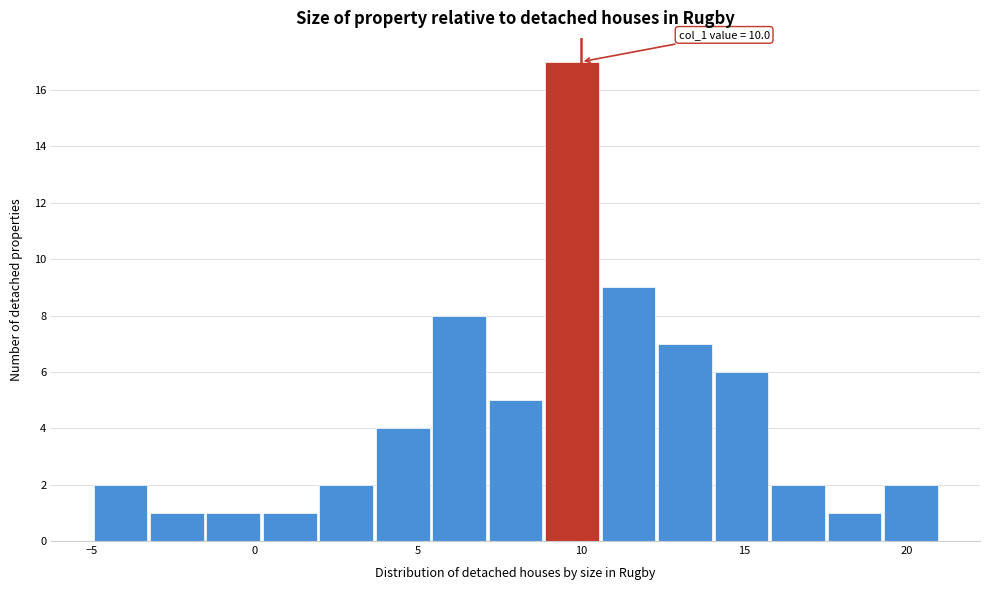

Read against the x-axis, roughly where is the centre of the tallest bar?

9.5